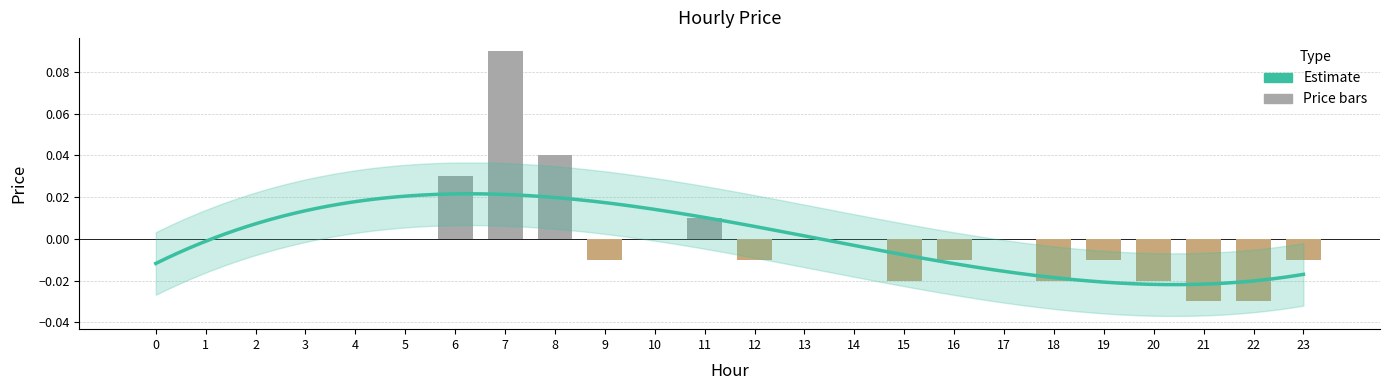

Which category has the lowest value across all series?

21